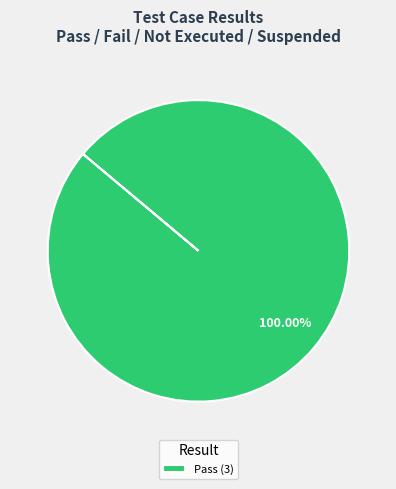

Is Pass (3) the majority of the pie?

Yes